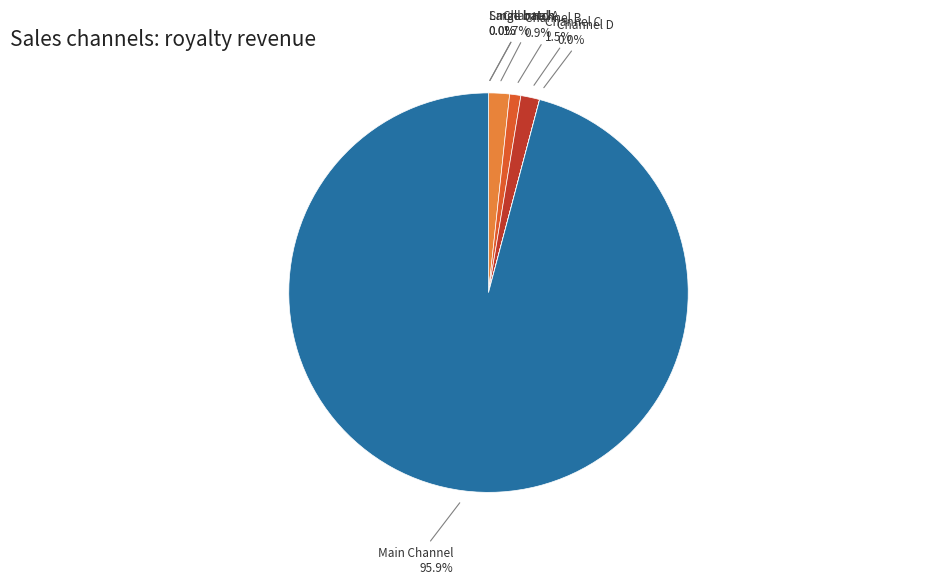

Is there a majority slice in this chart?

Yes